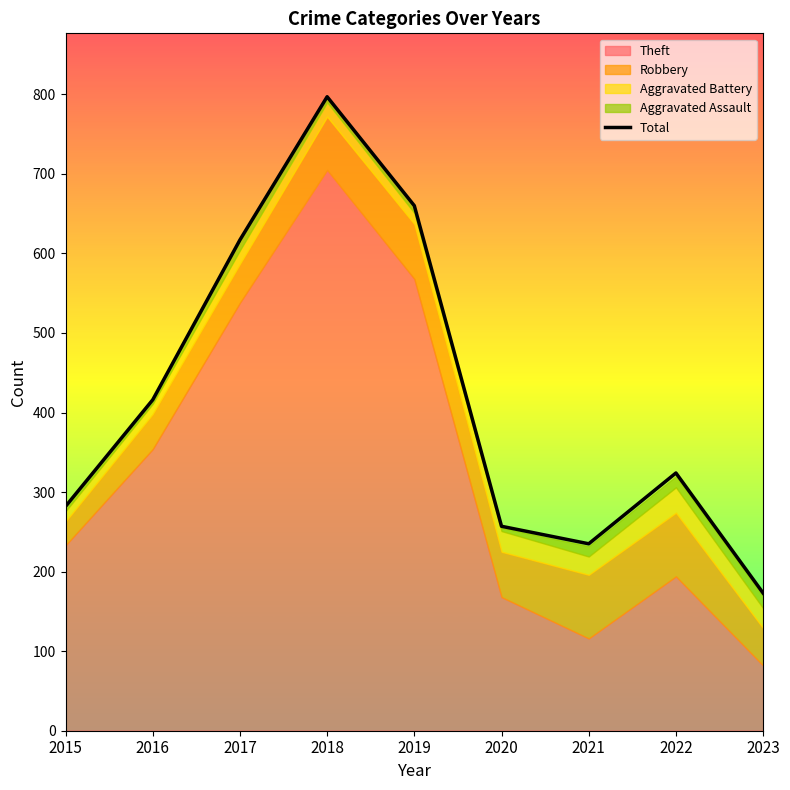

Approximately how many times larger is the value at 2018 compared to 2020?

3.1